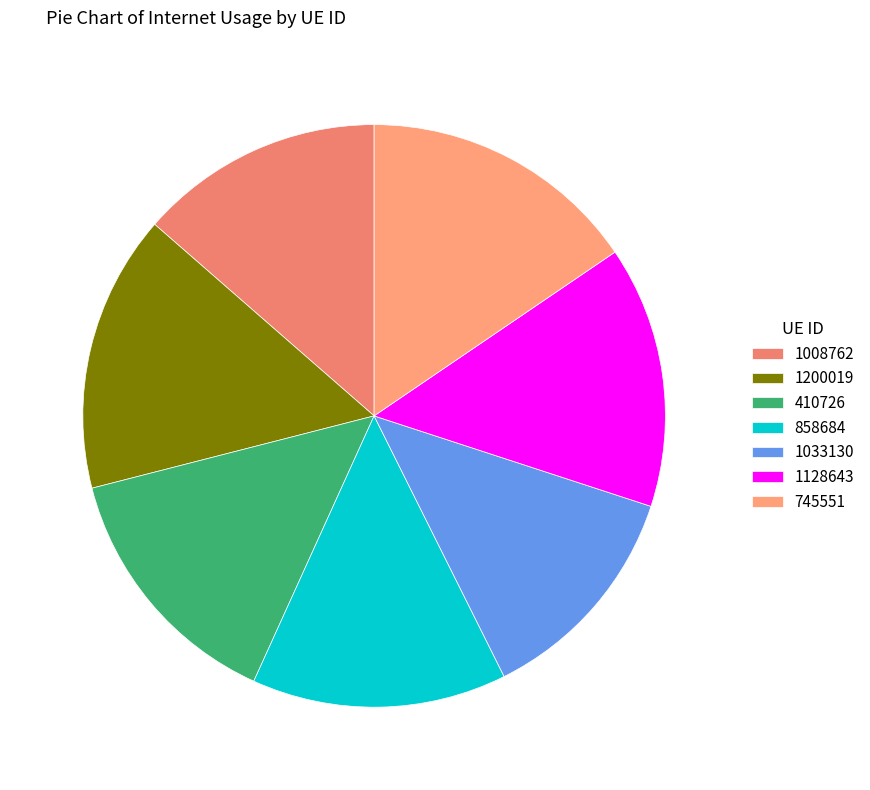

How many segments does this pie chart have?

7